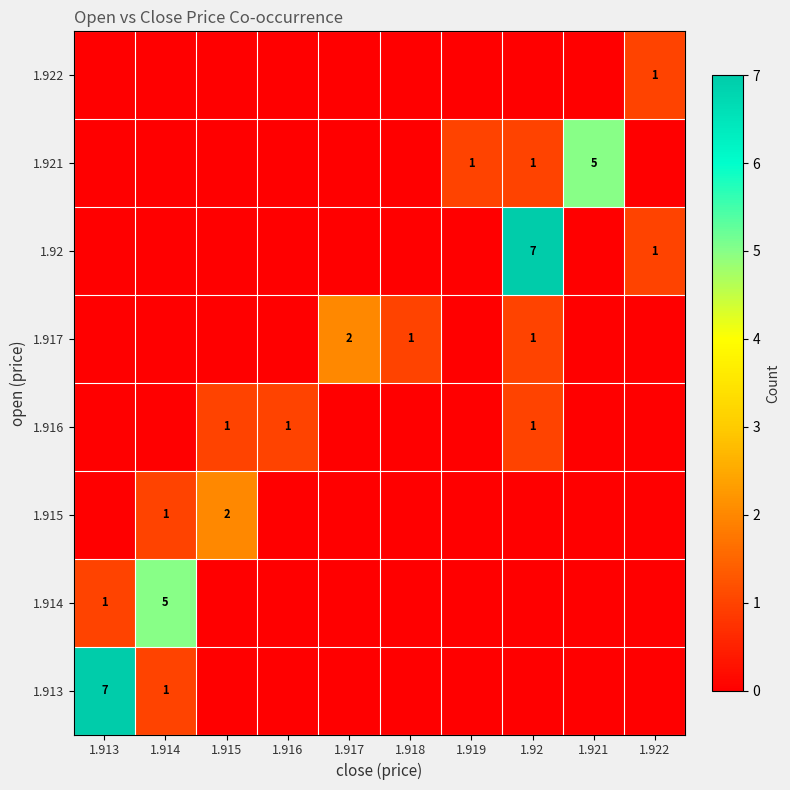

The value of row_1 at 1.914 is 5. True or false?

True